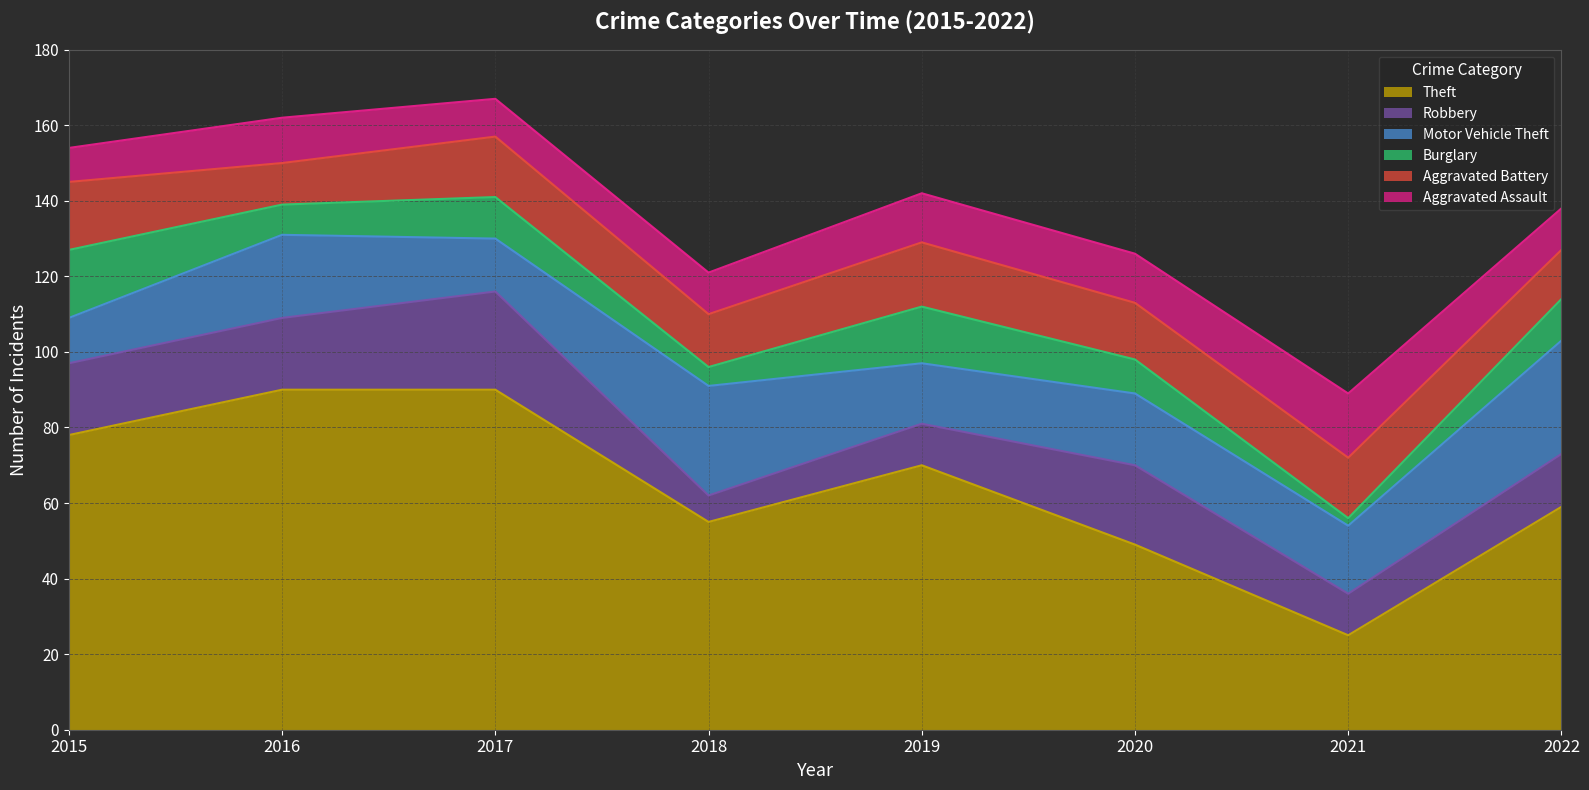

How many series are shown in this chart?

6